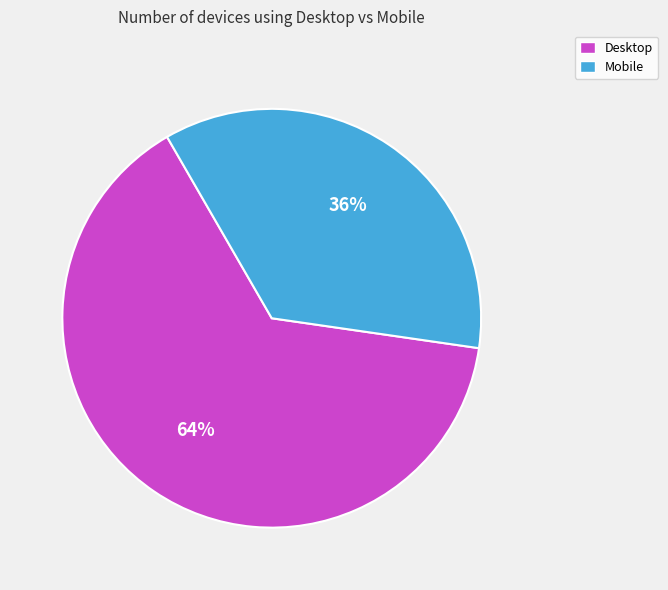

How many slices are in this pie chart?

2